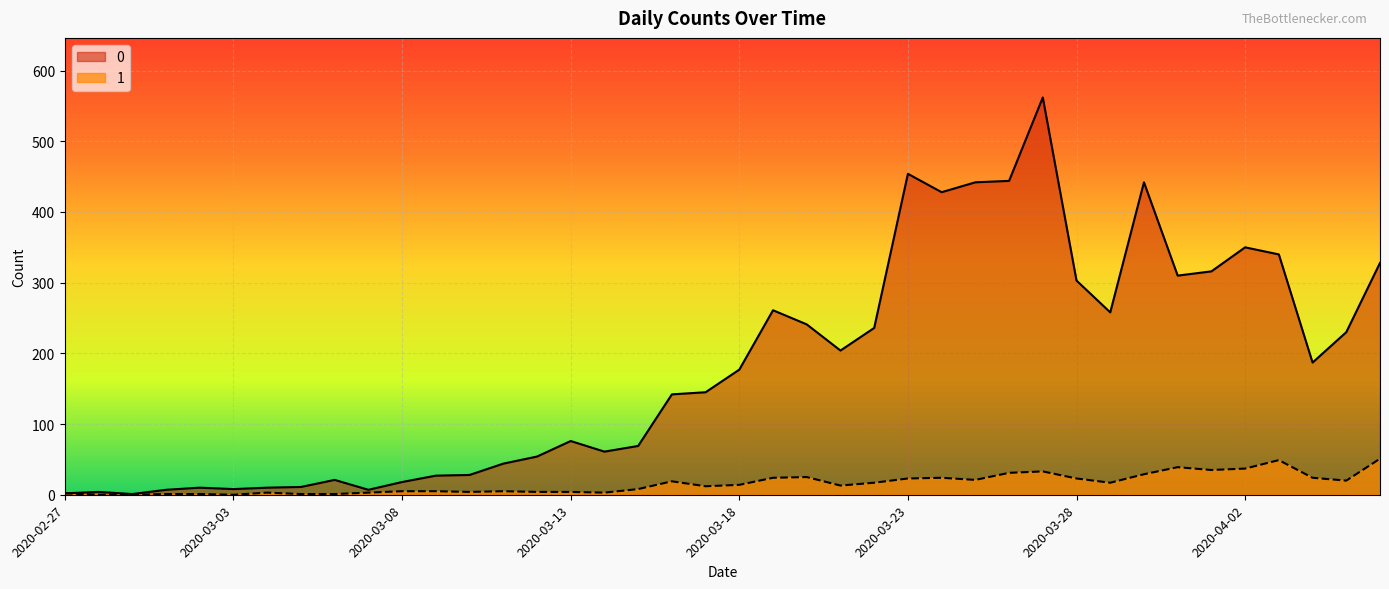

True or false: 0 has a value of 230 at 2020-04-05.

True